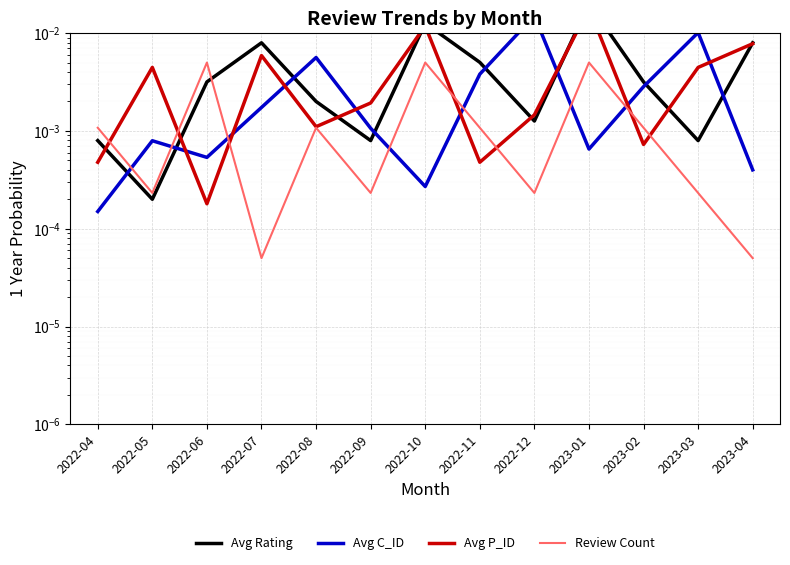

Rank the series by their maximum value, from lowest to highest.

Review Count, Avg C_ID, Avg P_ID, Avg Rating